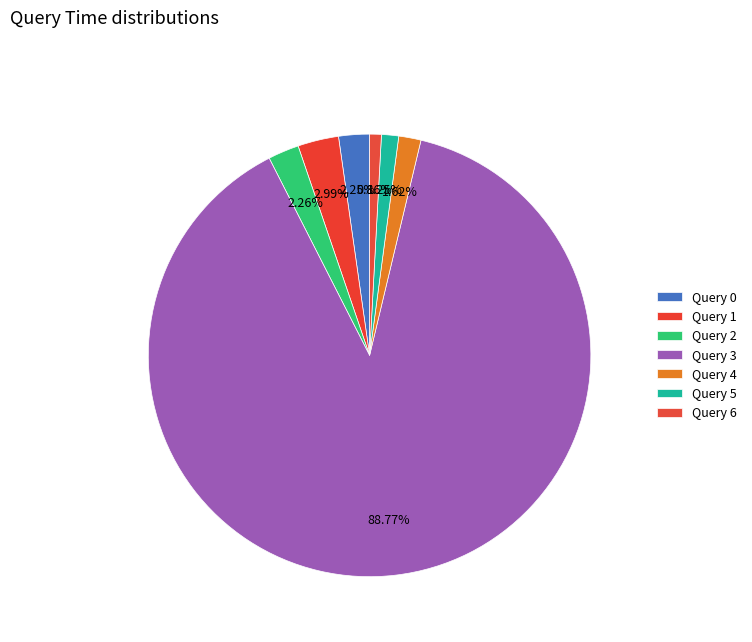

How many slices are in this pie chart?

7